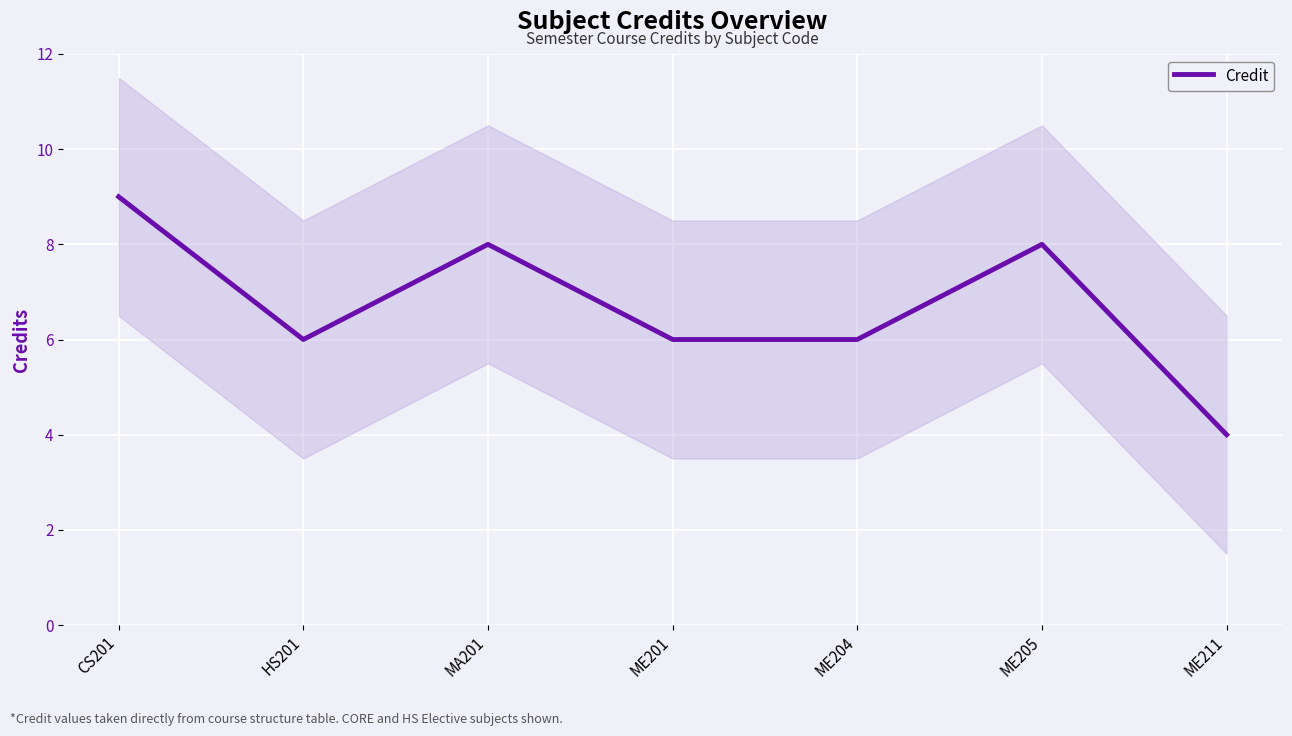

Where is the first local minimum?

HS201